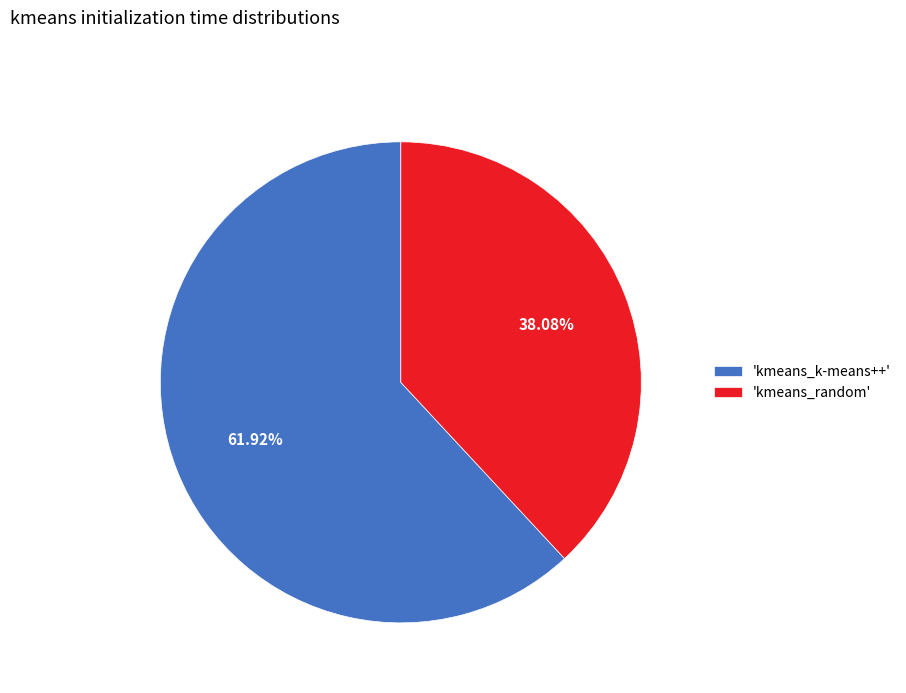

What is the majority slice?

'kmeans_k-means++'